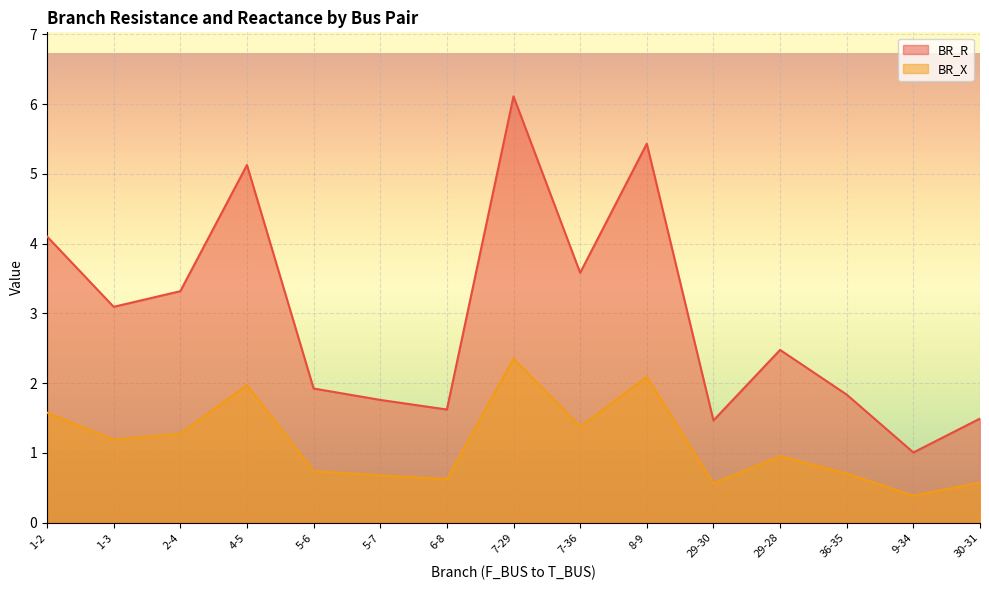

What position from the left is 1-3?

2